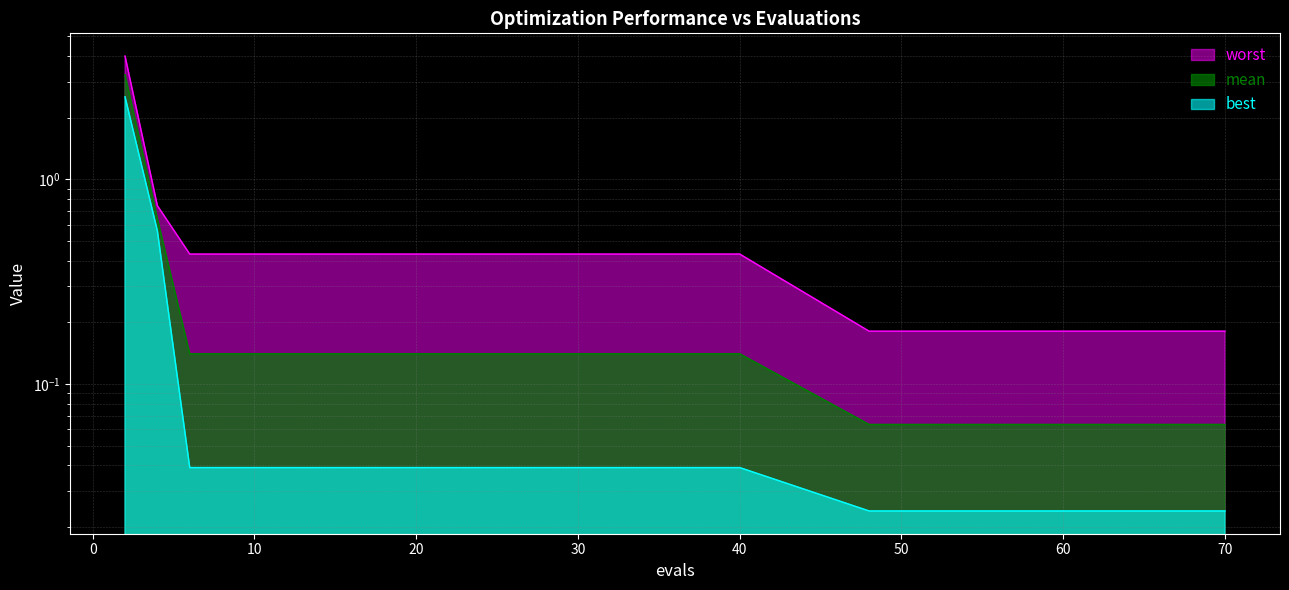

Rank the categories by mean value from highest to lowest.

2, 4, 6, 8, 10, 12, 14, 16, 18, 20, 22, 24, 26, 28, 30, 32, 34, 36, 38, 40, 48, 50, 52, 54, 56, 58, 60, 62, 65, 70